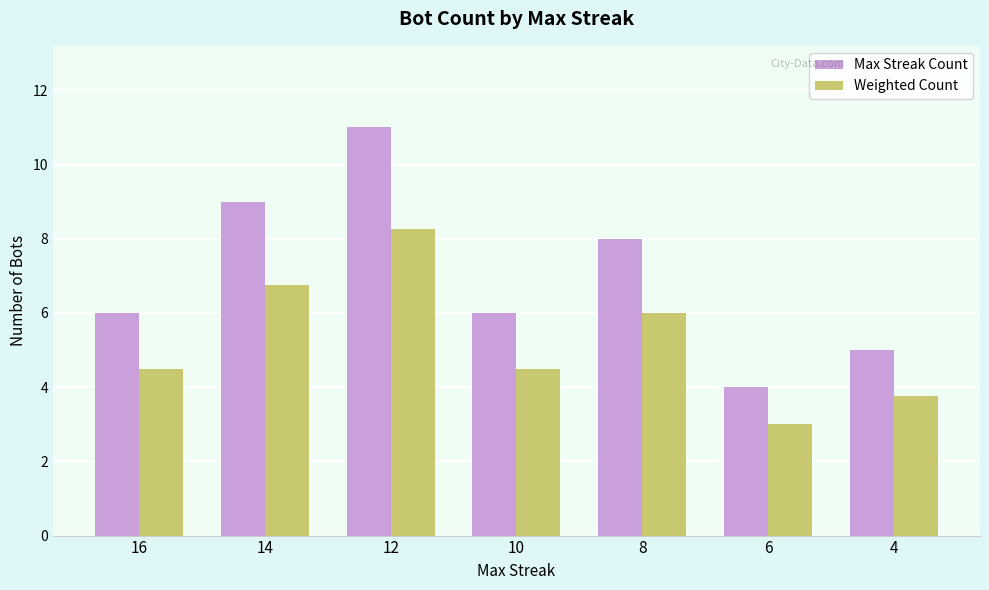

Is it true that Max Streak Count equals 10.2 at 10?

False